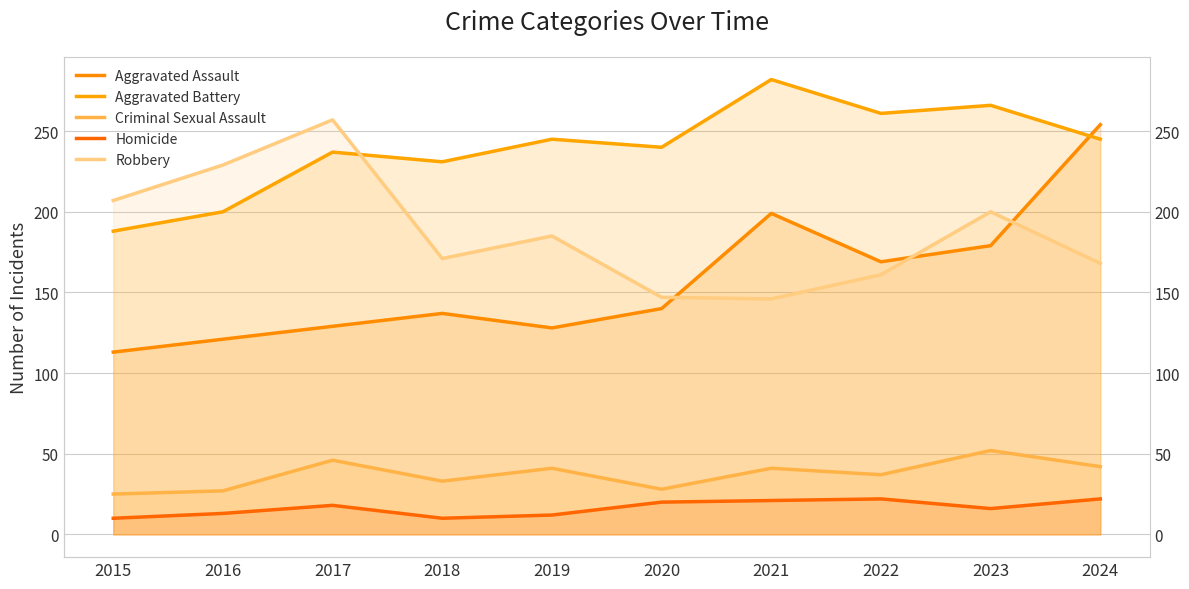

True or false: Homicide and Criminal Sexual Assault intersect in this chart.

False